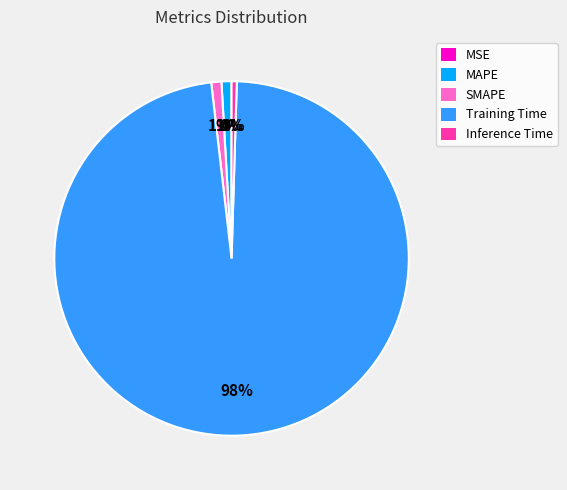

To the nearest percent, what is the difference between the largest and smallest slice percentages?

98%